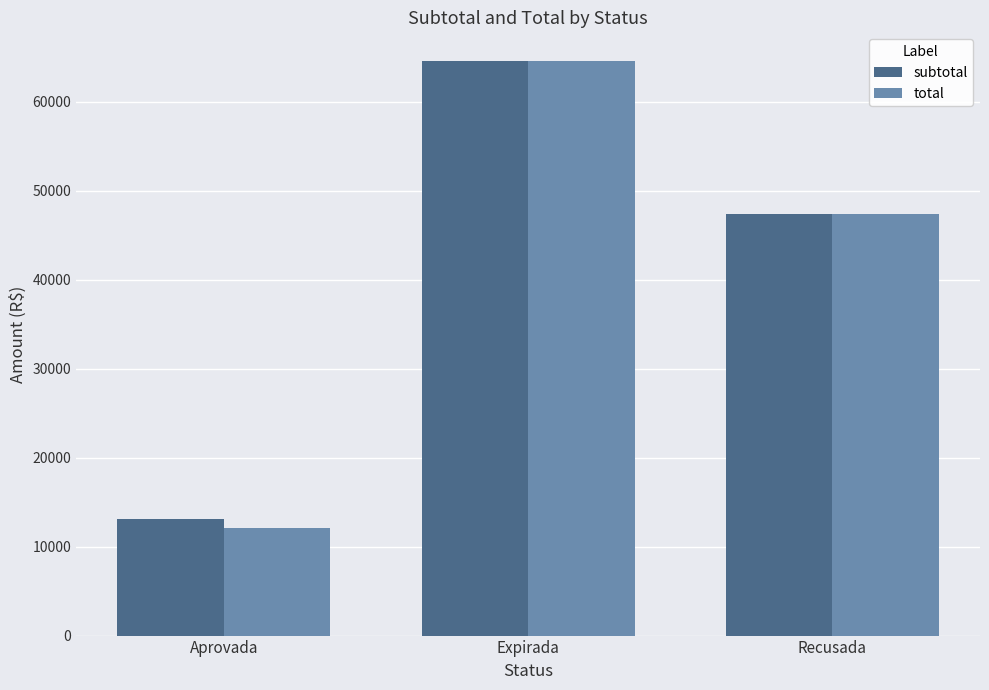

True or false: subtotal has a value of 64598.6 at Expirada.

True